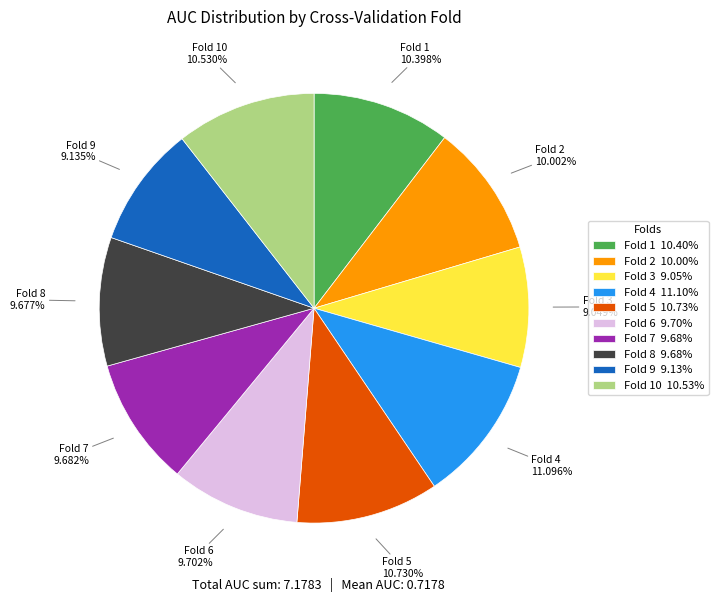

Do Fold 7 9.68% and Fold 8 9.68% together represent more than half of the pie?

No